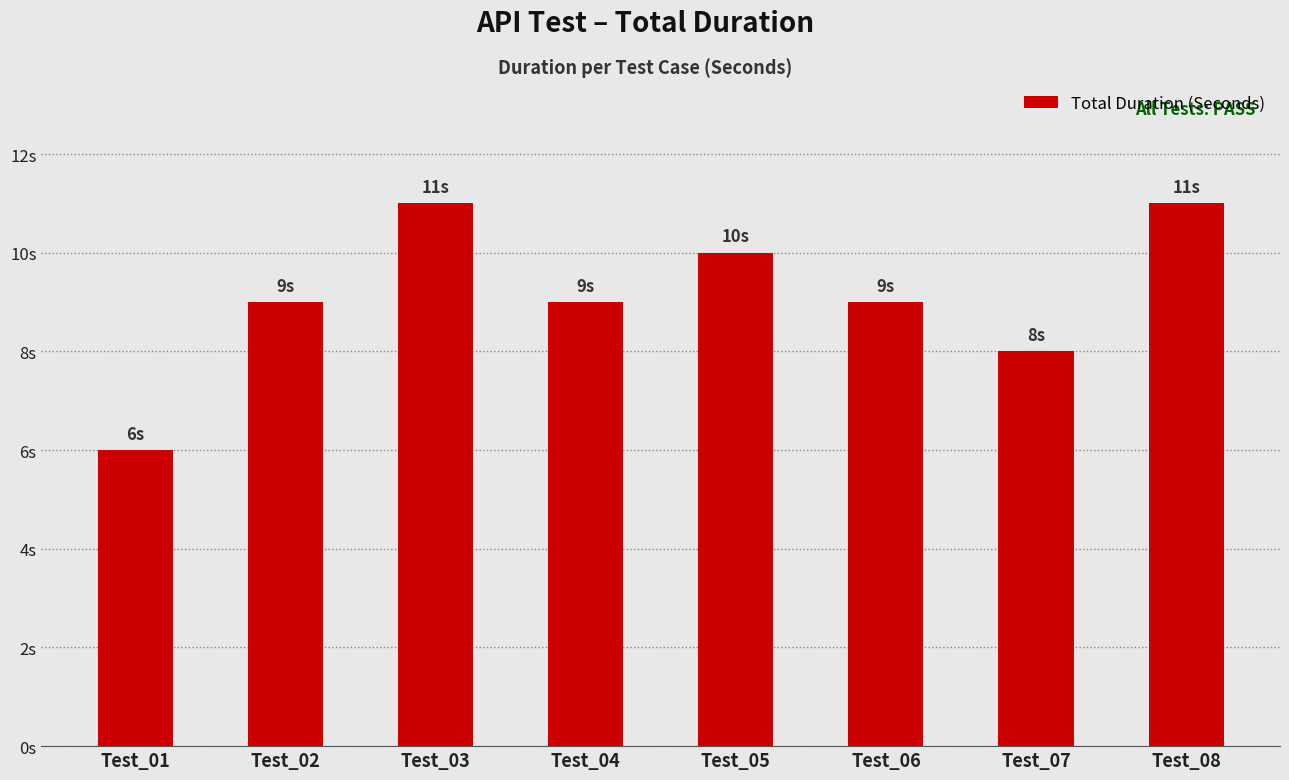

Are the bars horizontal?

No